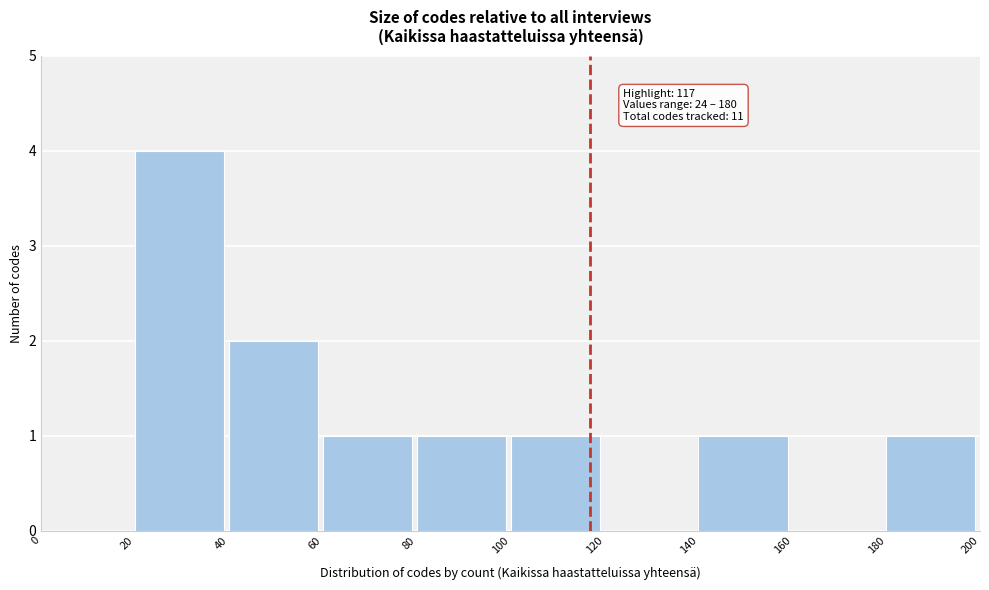

Over which range of the x-axis is the bar tallest?

20 to 40